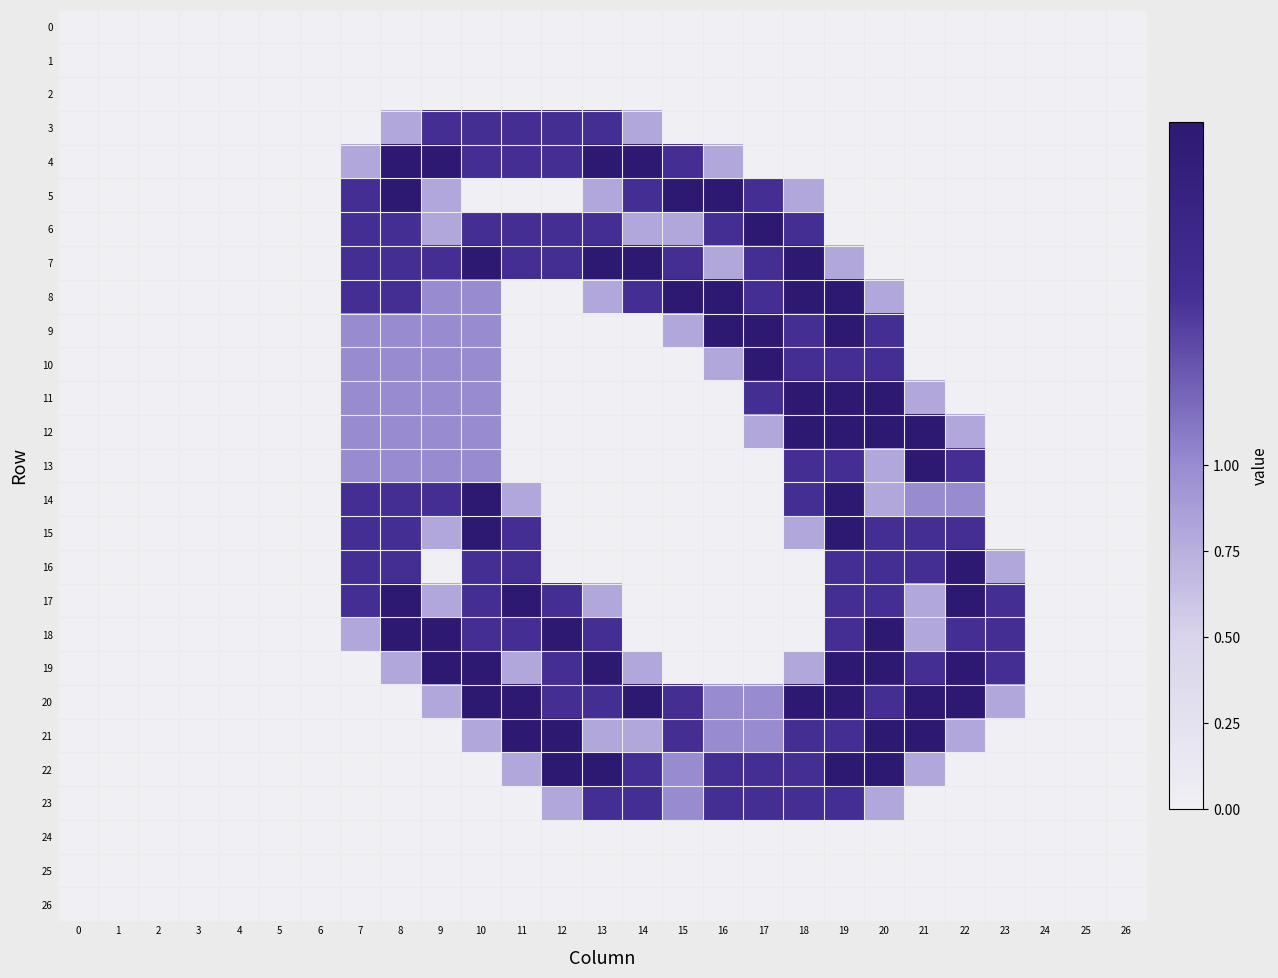

What is the spread (max minus min) of values at 8?

1.0